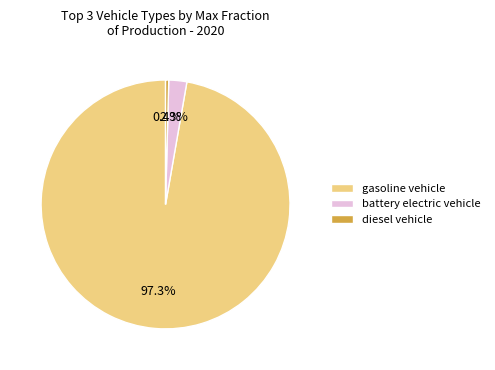

Between diesel vehicle and gasoline vehicle, which is larger?

gasoline vehicle